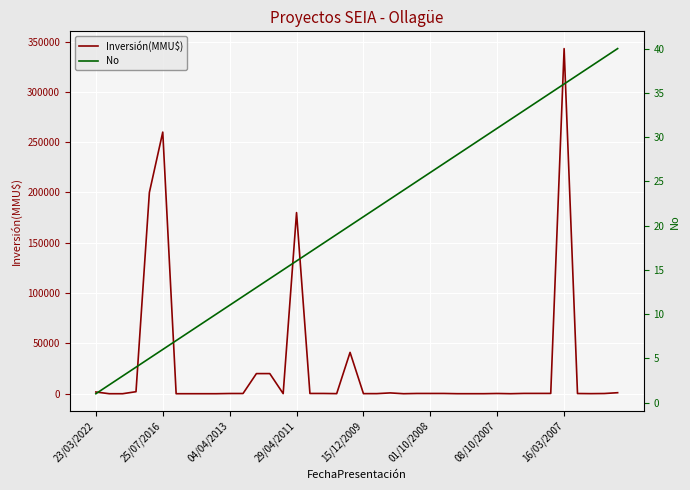

In Inversión(MMU$), how many points are higher than both neighbors (excluding endpoints)?

7